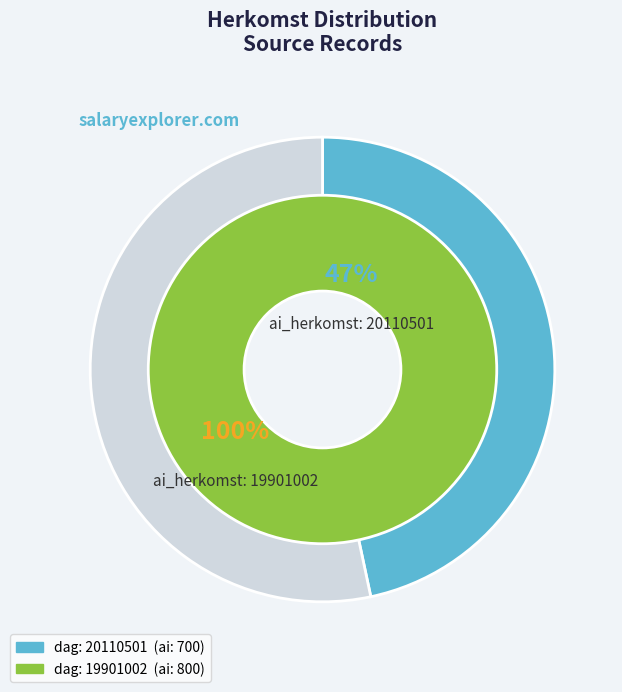

Count the number of slices in the pie.

2